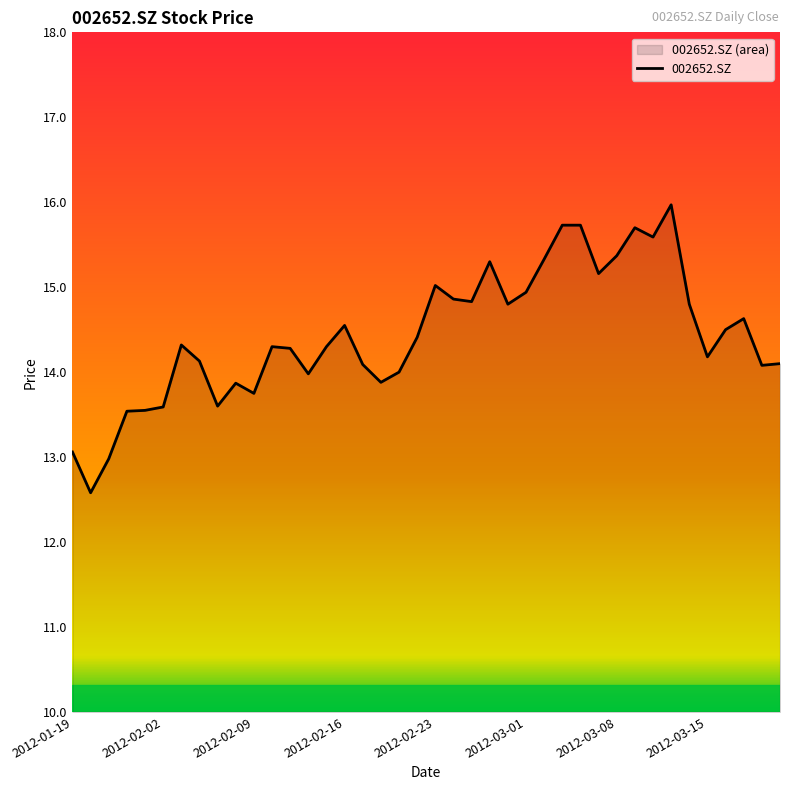

Read the value at 19.

14.4